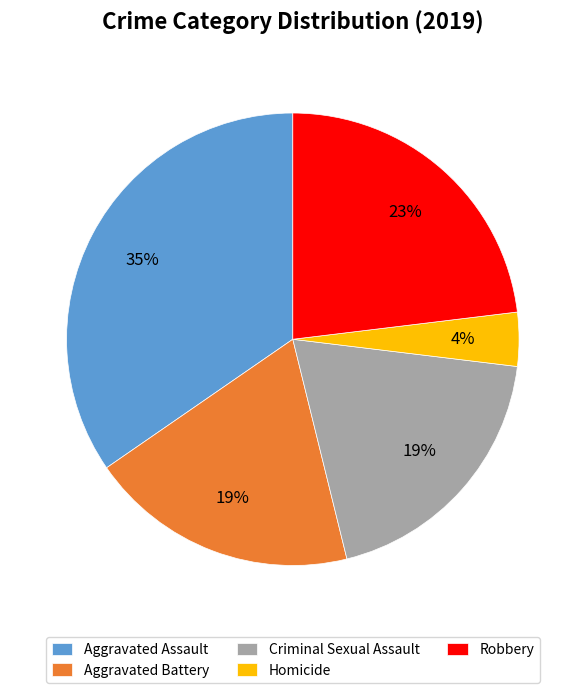

Which category has the biggest portion of the pie?

Aggravated Assault